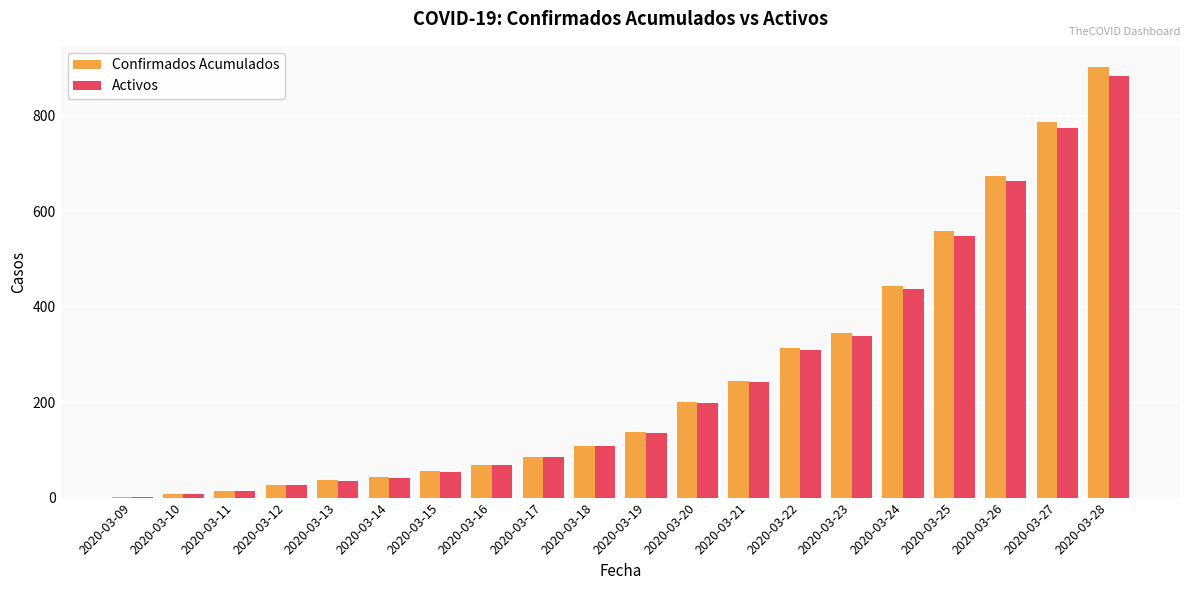

What is the greatest value displayed?

901